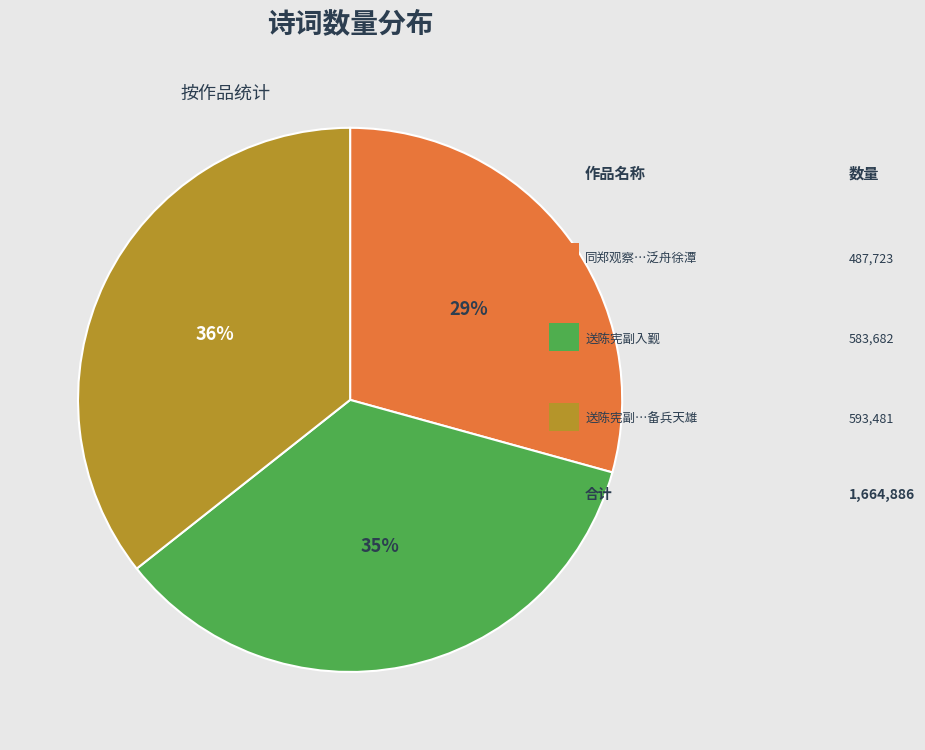

Does any single category account for the majority?

No